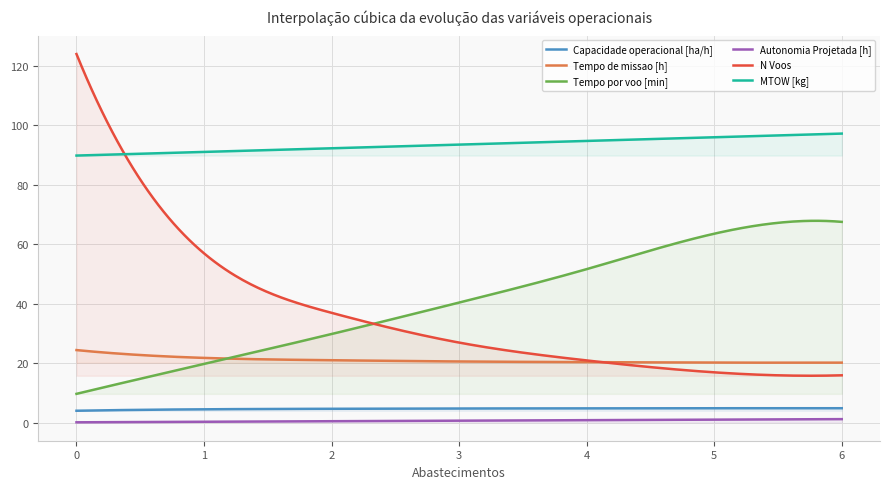

At how many categories does at least one series exceed 100?

1